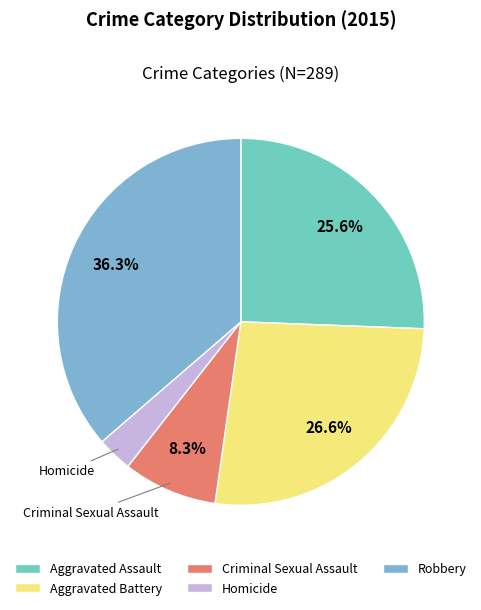

Is it true that Aggravated Battery is 27% of the pie?

True